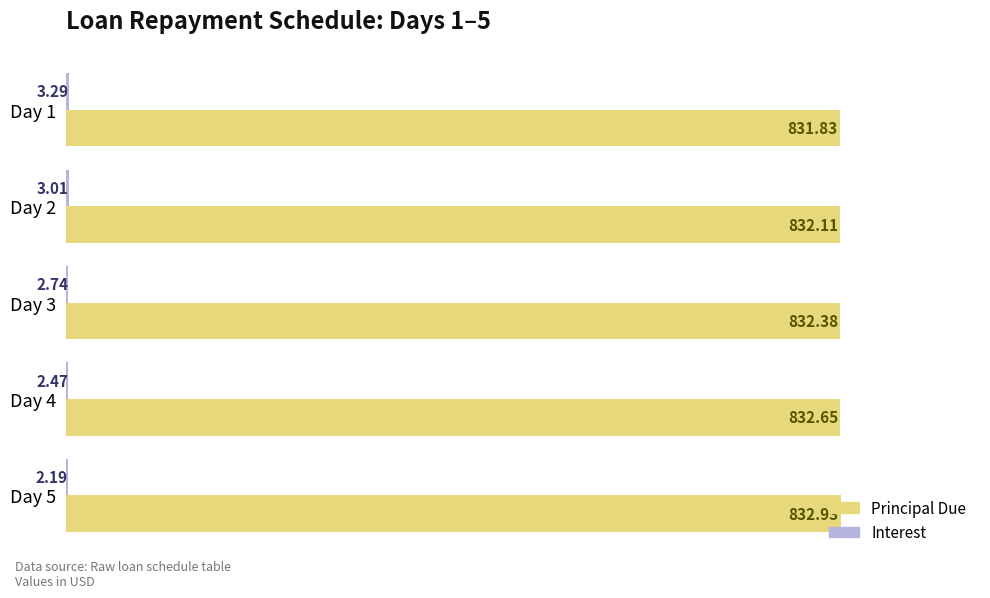

Which series has the largest total across all categories?

Principal Due